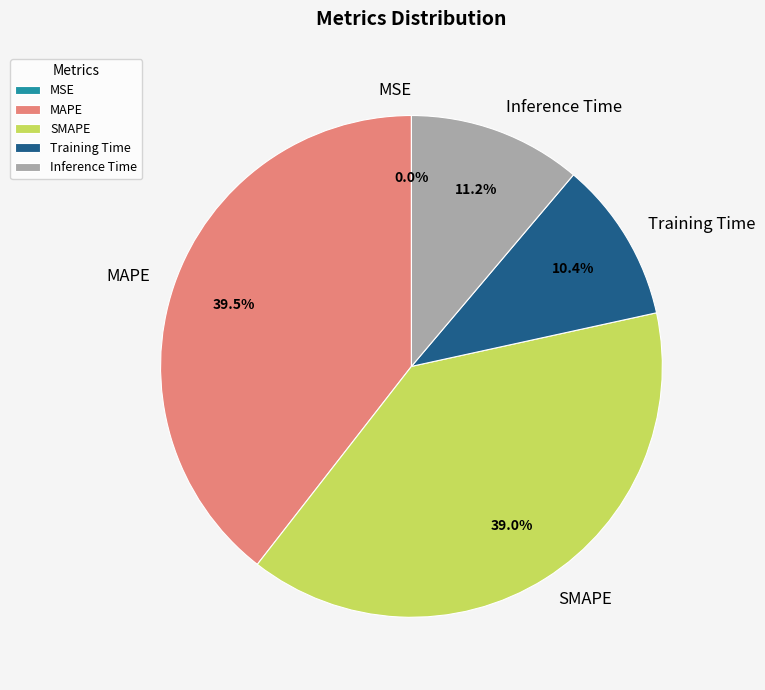

Is the sum of Training Time and SMAPE greater than half?

No